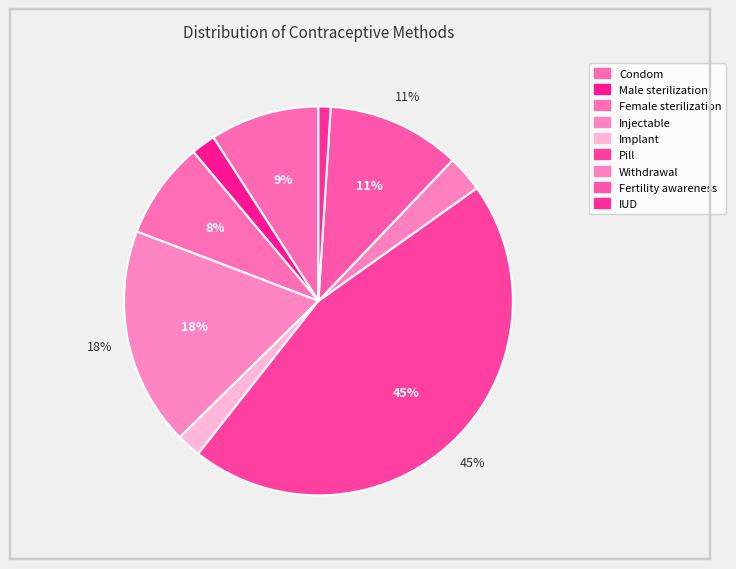

How many slices are in this pie chart?

9